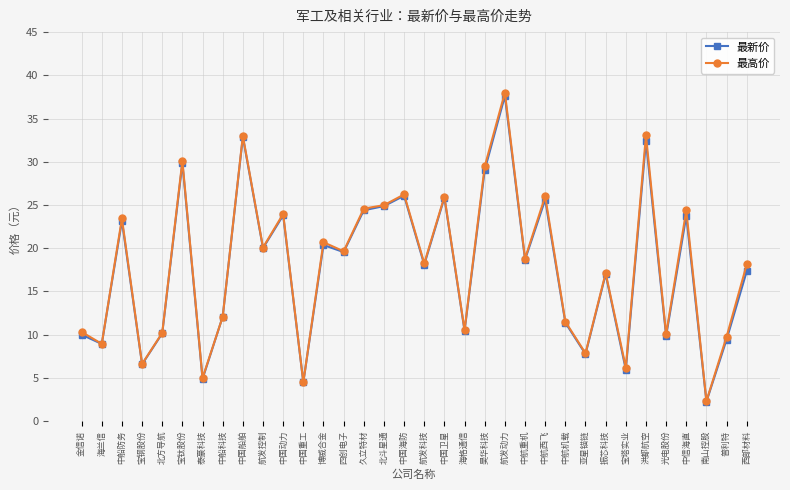

At how many categories does at least one series exceed 35?

1